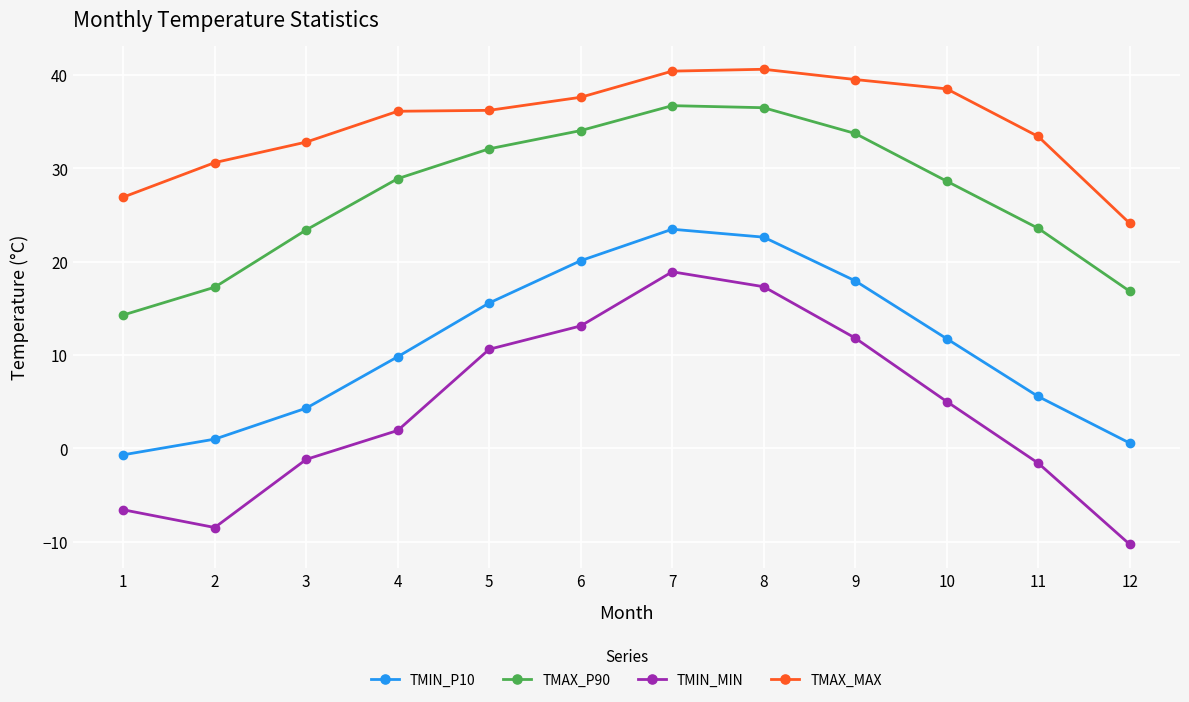

In TMAX_P90, how many points are higher than both neighbors (excluding endpoints)?

1